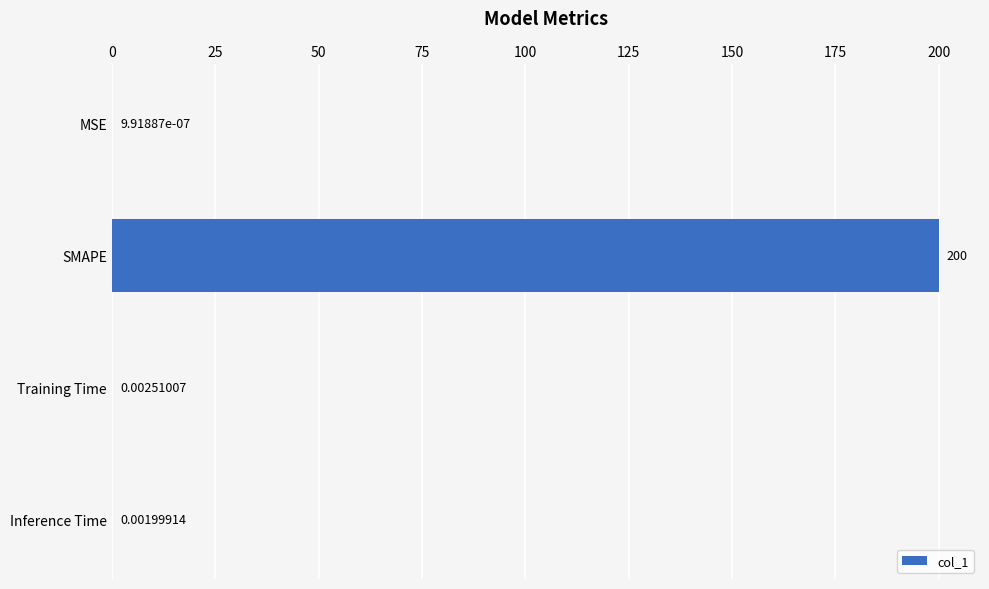

Where is the data nearest to the value 100?

Training Time